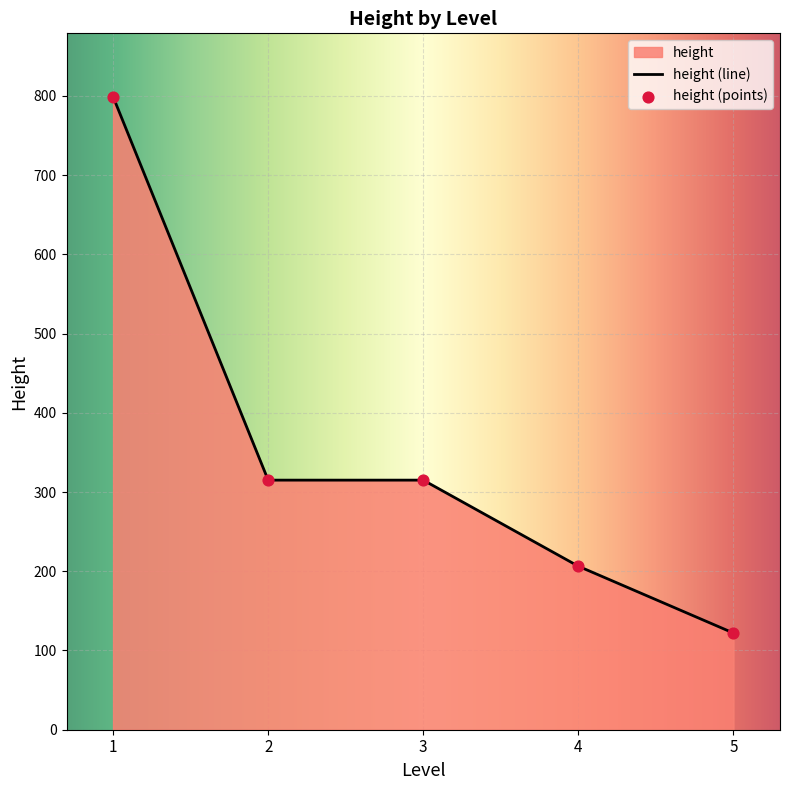

Approximately how many times larger is the value at 1 compared to 3?

2.5